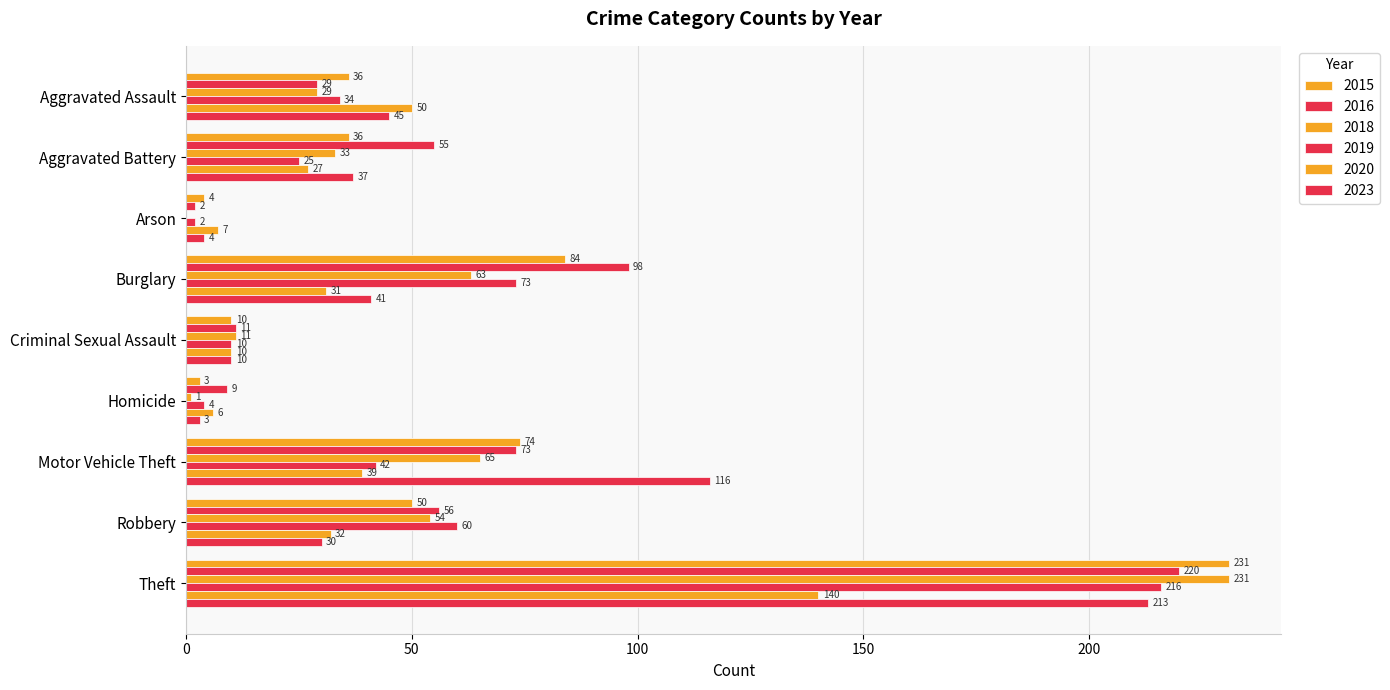

Reading left to right, transcribe all the data shown in this chart.

2015: Aggravated Assault=36	Aggravated Battery=36	Arson=4	Burglary=84	Criminal Sexual Assault=10	Homicide=3	Motor Vehicle Theft=74	Robbery=50	Theft=231
2016: Aggravated Assault=29	Aggravated Battery=55	Arson=2	Burglary=98	Criminal Sexual Assault=11	Homicide=9	Motor Vehicle Theft=73	Robbery=56	Theft=220
2018: Aggravated Assault=29	Aggravated Battery=33	Arson=0	Burglary=63	Criminal Sexual Assault=11	Homicide=1	Motor Vehicle Theft=65	Robbery=54	Theft=231
2019: Aggravated Assault=34	Aggravated Battery=25	Arson=2	Burglary=73	Criminal Sexual Assault=10	Homicide=4	Motor Vehicle Theft=42	Robbery=60	Theft=216
2020: Aggravated Assault=50	Aggravated Battery=27	Arson=7	Burglary=31	Criminal Sexual Assault=10	Homicide=6	Motor Vehicle Theft=39	Robbery=32	Theft=140
2023: Aggravated Assault=45	Aggravated Battery=37	Arson=4	Burglary=41	Criminal Sexual Assault=10	Homicide=3	Motor Vehicle Theft=116	Robbery=30	Theft=213